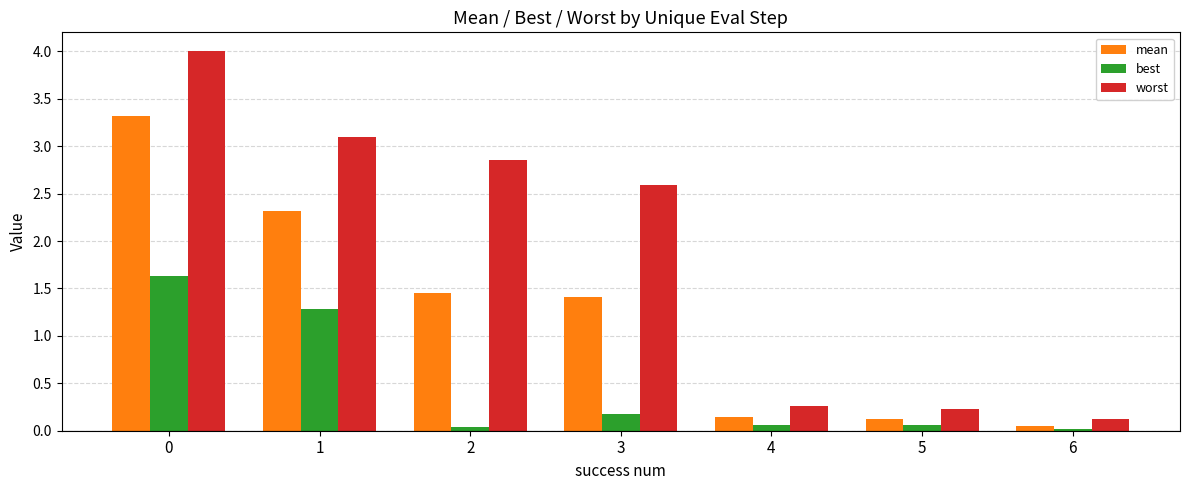

What is the value of the worst bar at the 4th from the left?

2.6